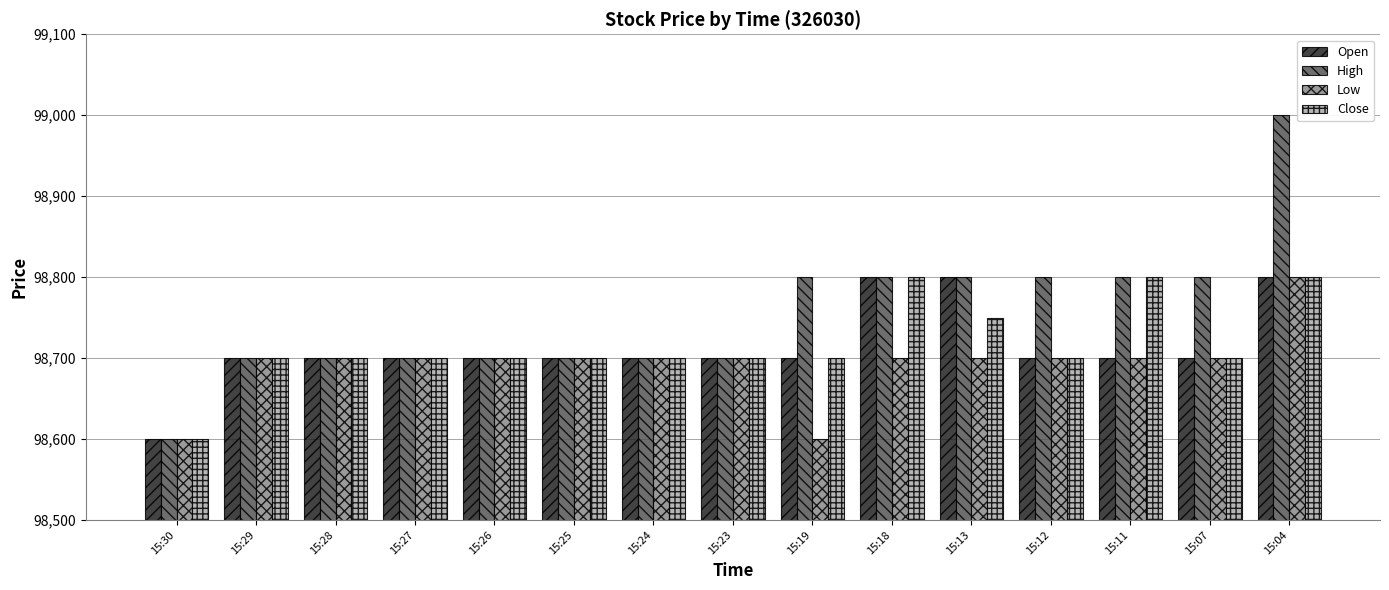

Reading left to right, list all the values displayed in this chart.

Open: 15:30=98600	15:29=98700	15:28=98700	15:27=98700	15:26=98700	15:25=98700	15:24=98700	15:23=98700	15:19=98700	15:18=98800	15:13=98800	15:12=98700	15:11=98700	15:07=98700	15:04=98800
High: 15:30=98600	15:29=98700	15:28=98700	15:27=98700	15:26=98700	15:25=98700	15:24=98700	15:23=98700	15:19=98800	15:18=98800	15:13=98800	15:12=98800	15:11=98800	15:07=98800	15:04=99000
Low: 15:30=98600	15:29=98700	15:28=98700	15:27=98700	15:26=98700	15:25=98700	15:24=98700	15:23=98700	15:19=98600	15:18=98700	15:13=98700	15:12=98700	15:11=98700	15:07=98700	15:04=98800
Close: 15:30=98600	15:29=98700	15:28=98700	15:27=98700	15:26=98700	15:25=98700	15:24=98700	15:23=98700	15:19=98700	15:18=98800	15:13=98750	15:12=98700	15:11=98800	15:07=98700	15:04=98800